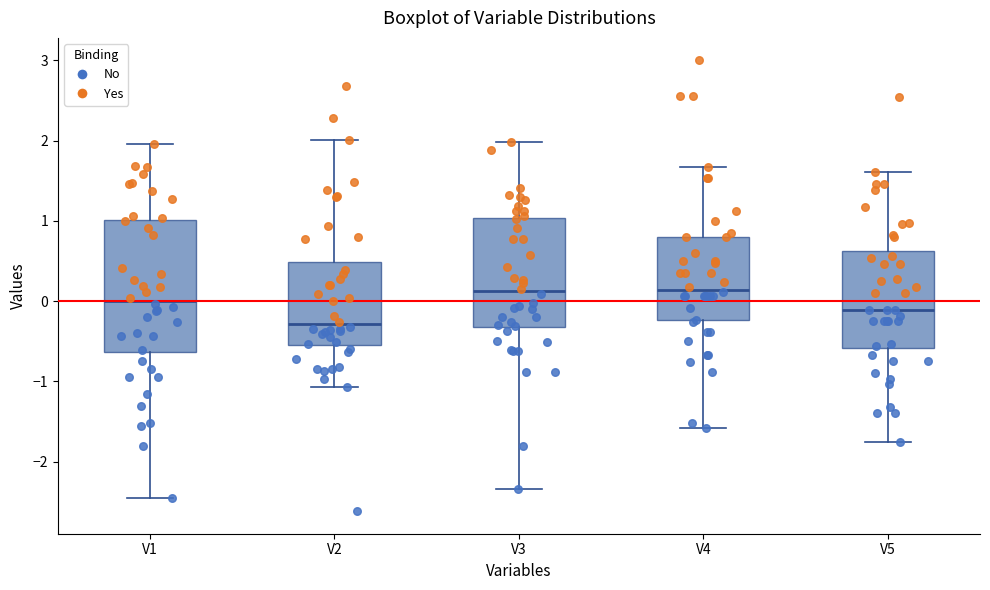

Where does the lower whisker of the box for V2 end on the y-axis? The values are not printed on the chart, so give them approximately, as read against the axis.

-1.1